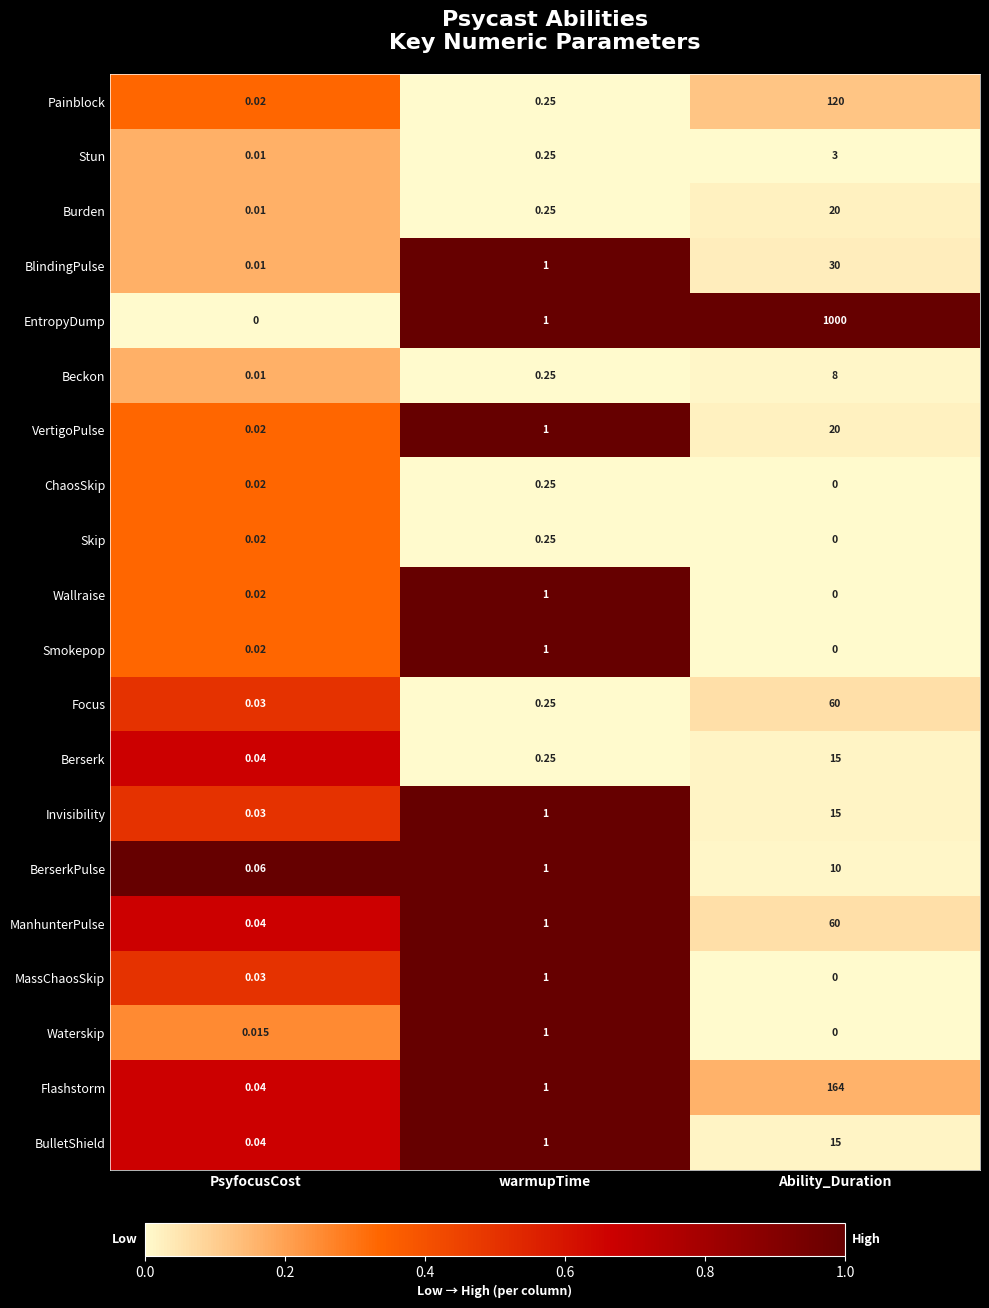

Where is Skip nearest to the value 0?

Ability_Duration